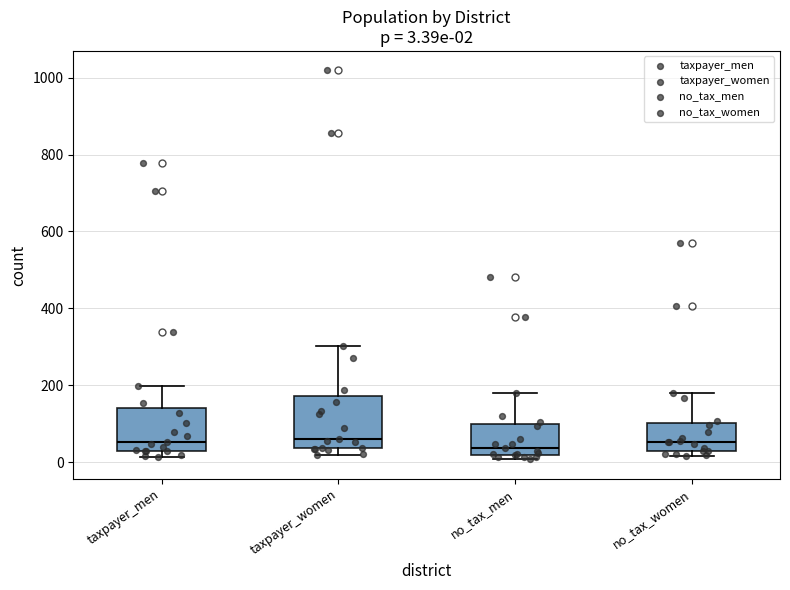

Comparing the boxes themselves (not the whiskers), which one is the tallest?

taxpayer_women